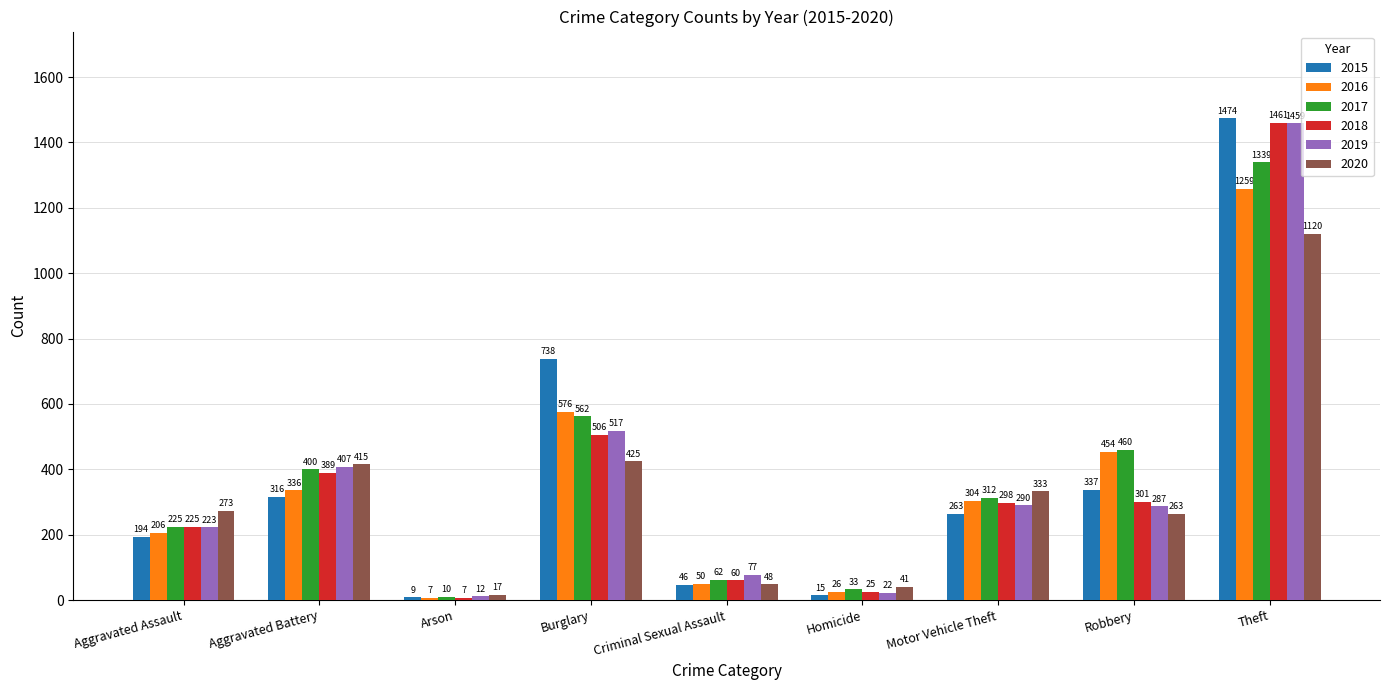

List the series in order of their peak value, highest first.

2015, 2018, 2019, 2017, 2016, 2020